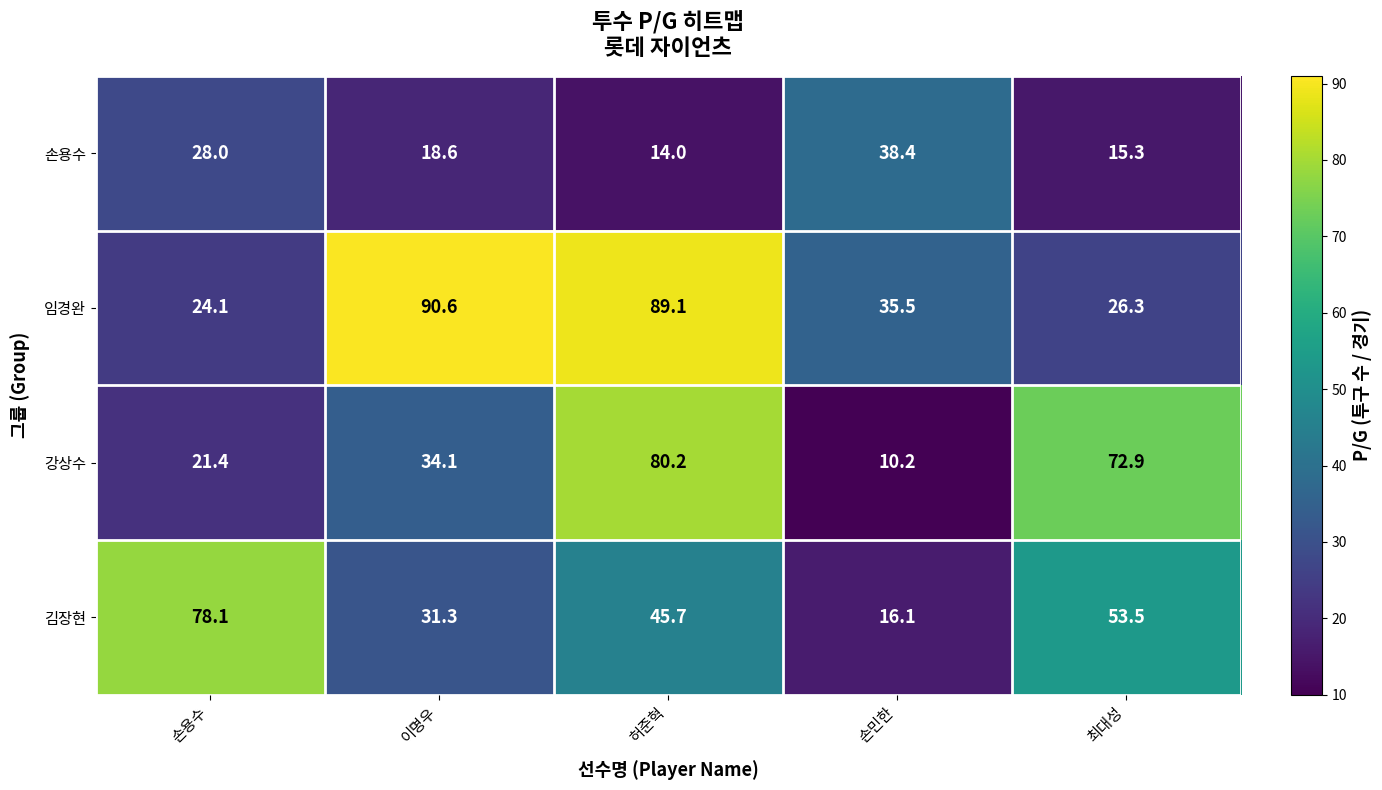

Reading left to right, extract all data points from this chart.

손용수: 28.0	18.6	14.0	38.4	15.3
임경완: 24.1	90.6	89.1	35.5	26.3
강상수: 21.4	34.1	80.2	10.2	72.9
김장현: 78.1	31.3	45.7	16.1	53.5